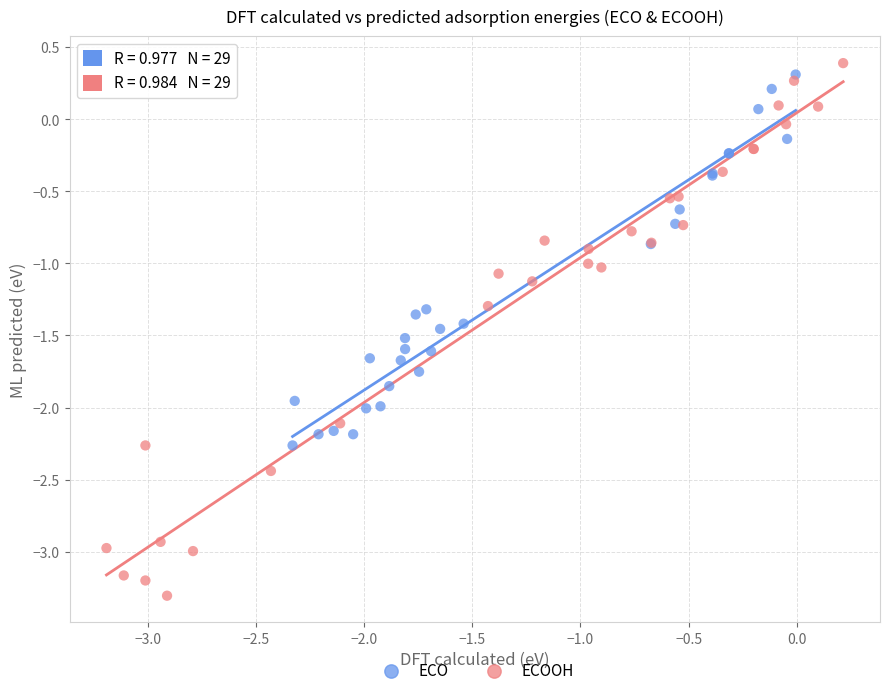

Which series reaches the maximum Y coordinate?

ECOOH